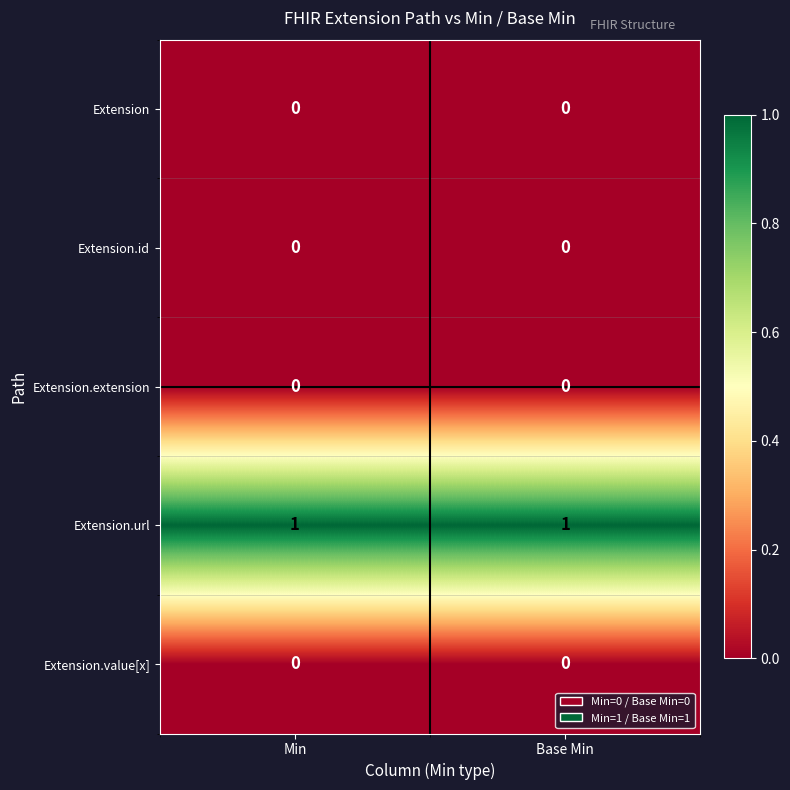

Reading right to left, list all the values displayed in this chart.

Extension: Base Min=0	Min=0
Extension.id: Base Min=0	Min=0
Extension.extension: Base Min=0	Min=0
Extension.url: Base Min=1	Min=1
Extension.value[x]: Base Min=0	Min=0